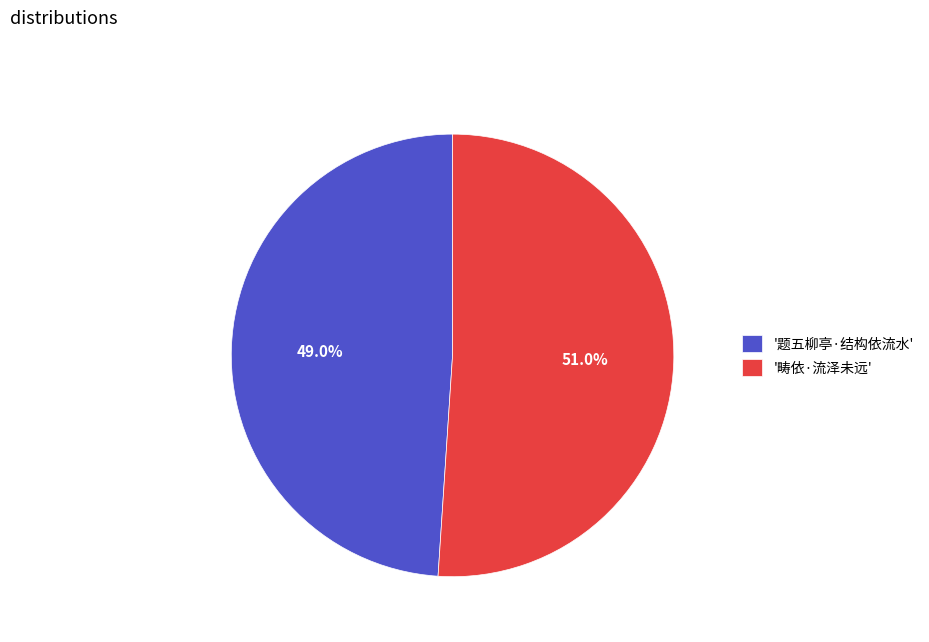

What is the largest slice in the pie chart?

'畴依·流泽未远'